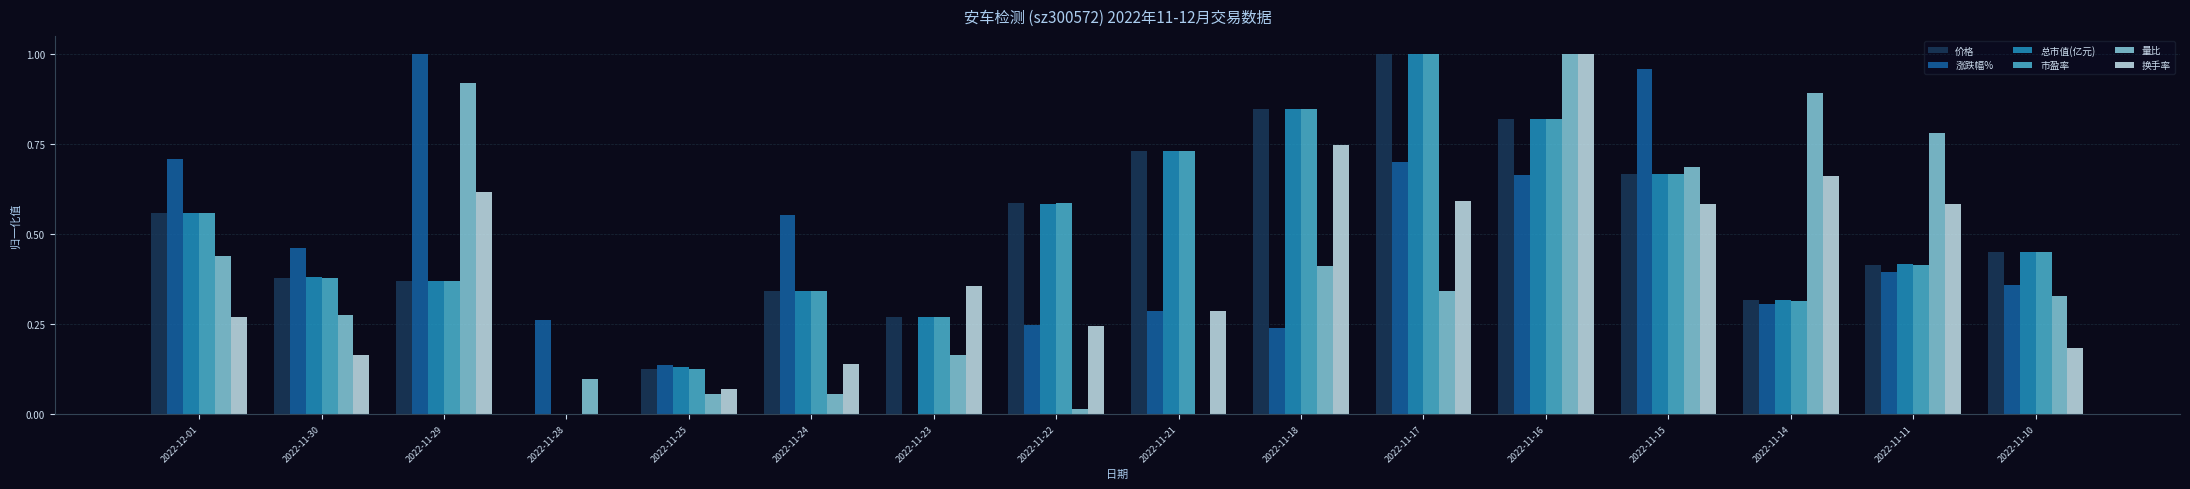

Between 2022-11-25 and 2022-11-24, which series saw the biggest shift?

涨跌幅%